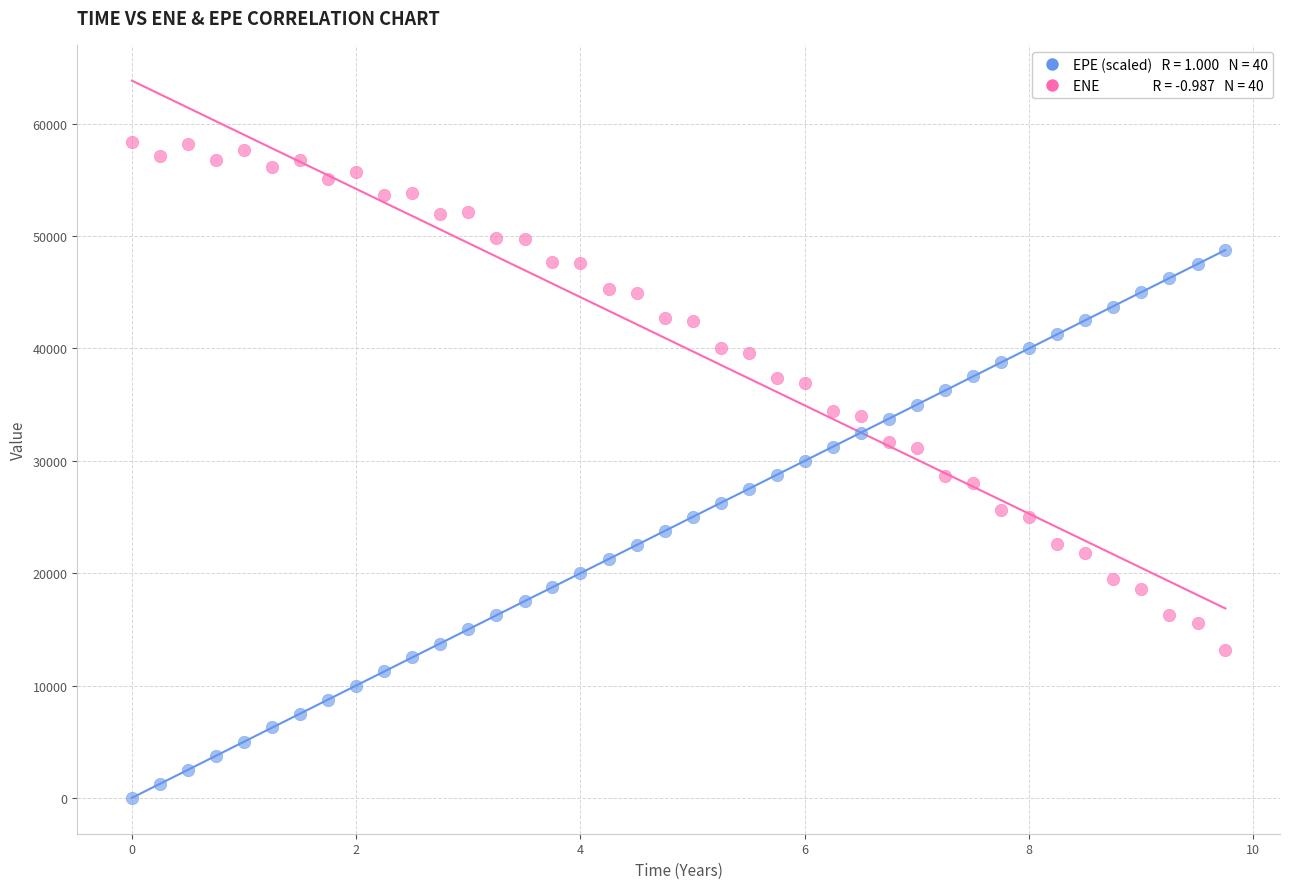

Across all data points, what is the range of Y values (max minus min)?

58352.3